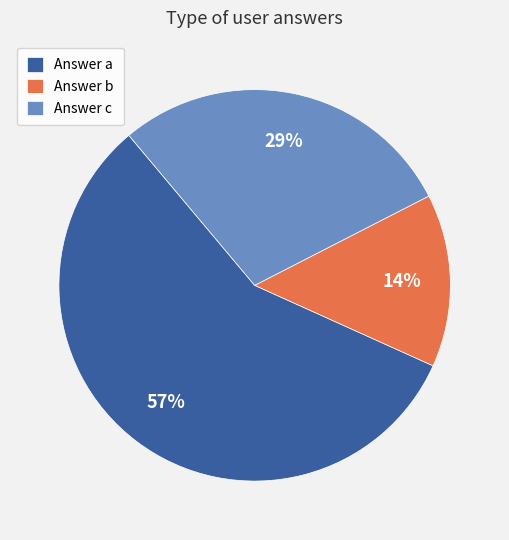

What percentage is the Answer c slice, to the nearest percent?

29%